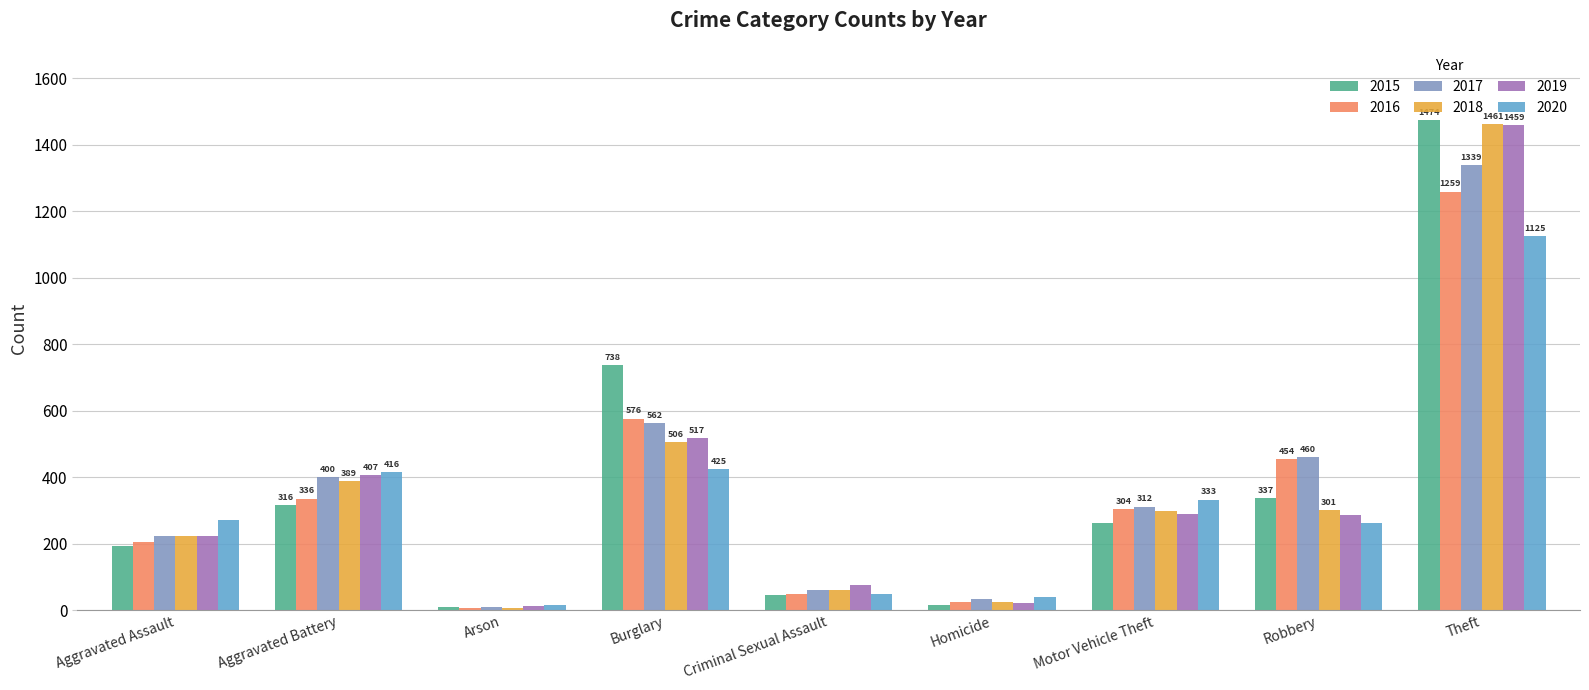

Rank the categories by 2017 value from highest to lowest.

Theft, Burglary, Robbery, Aggravated Battery, Motor Vehicle Theft, Aggravated Assault, Criminal Sexual Assault, Homicide, Arson